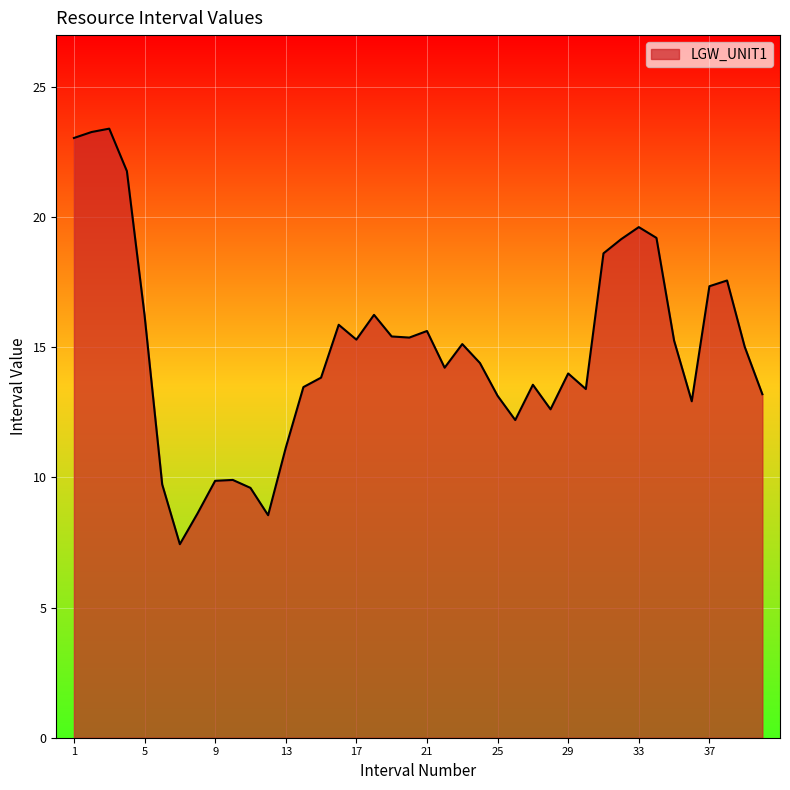

What is the maximum value shown in the chart?

23.4